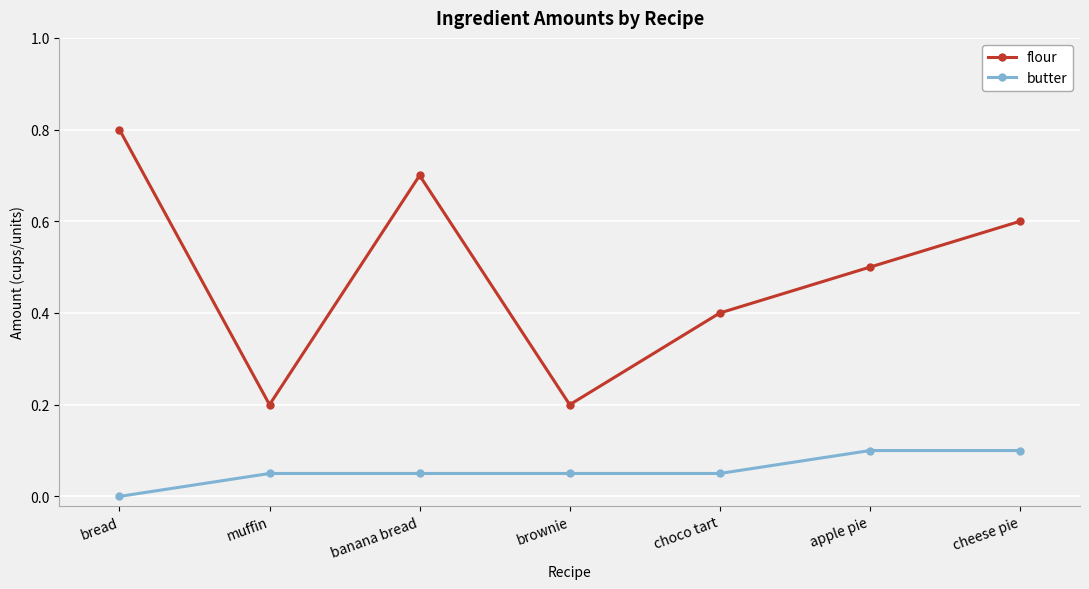

True or false: flour and butter intersect in this chart.

False